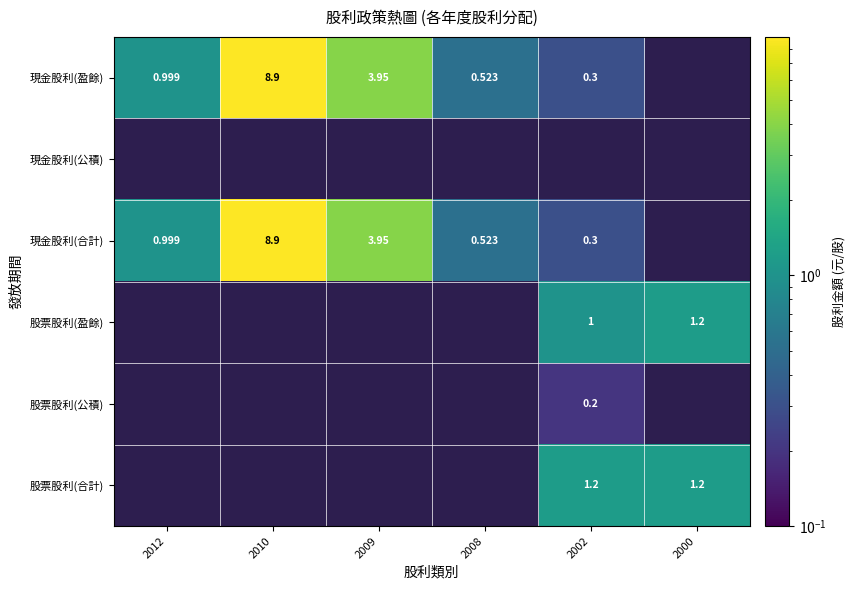

Which series has the largest total across all categories?

現金股利(盈餘)